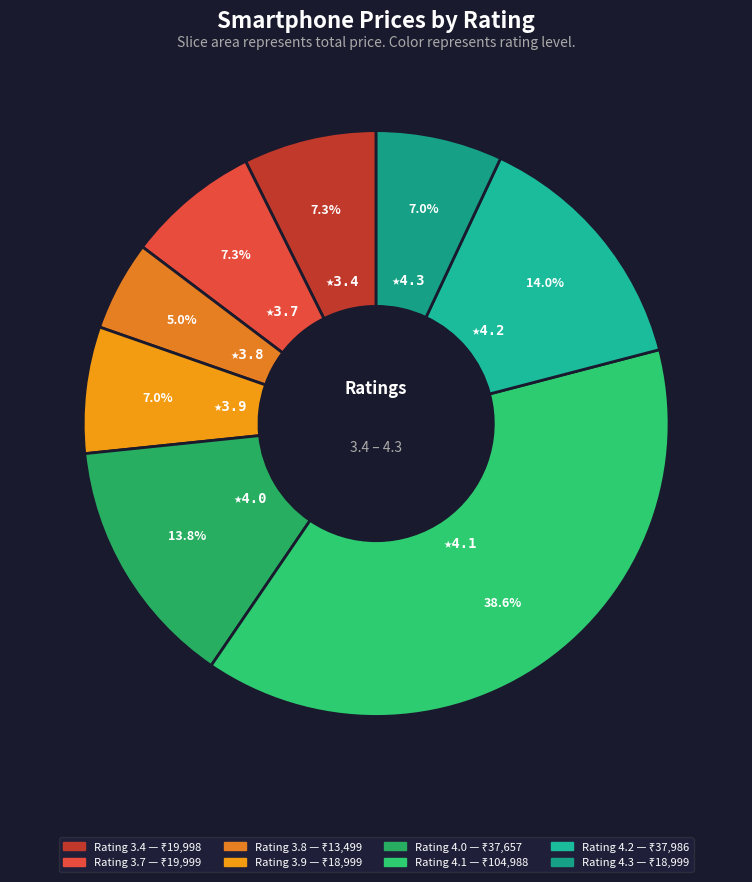

How many slices are in this pie chart?

8